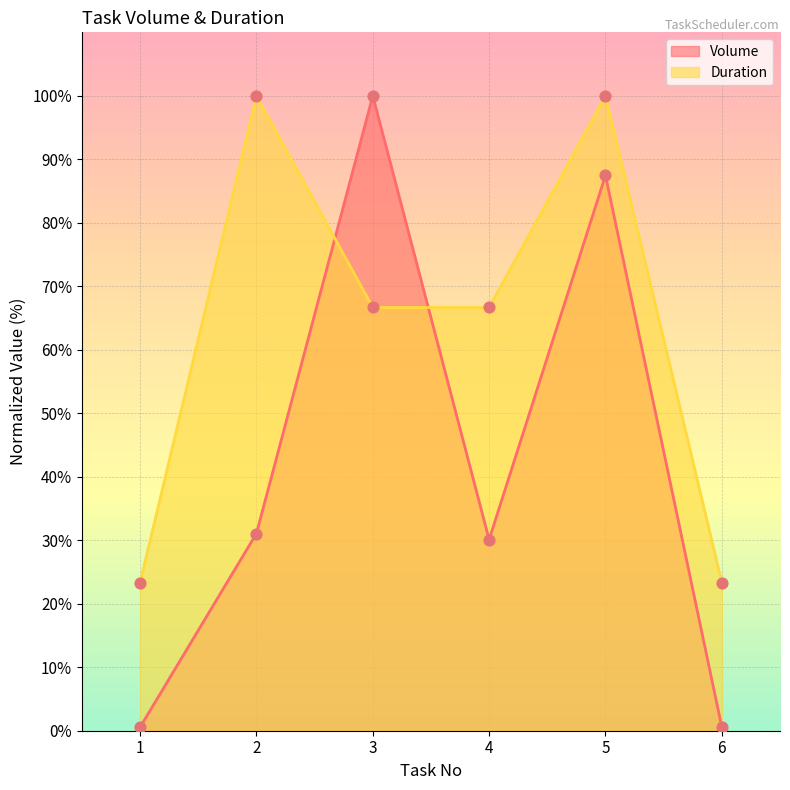

What is the total value across all series at 5?

187.5